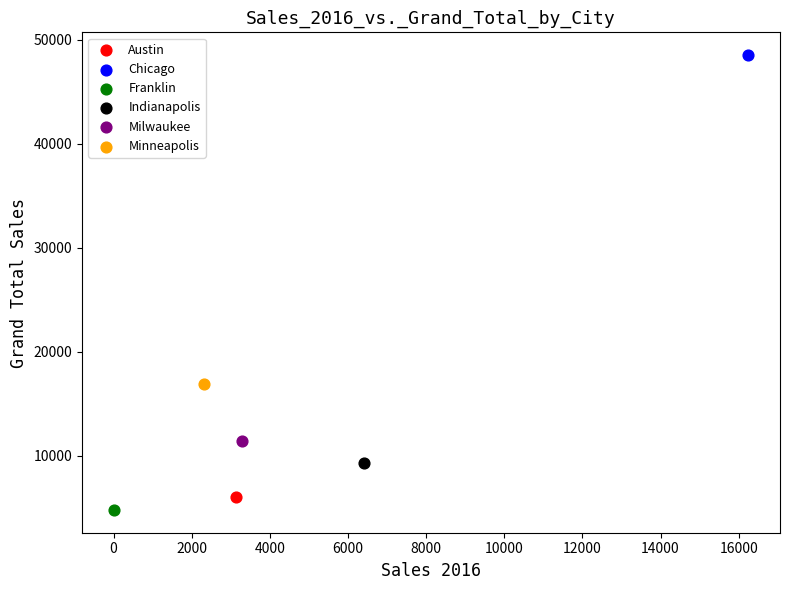

What are all the series names shown in the legend?

Austin, Chicago, Franklin, Indianapolis, Milwaukee, Minneapolis